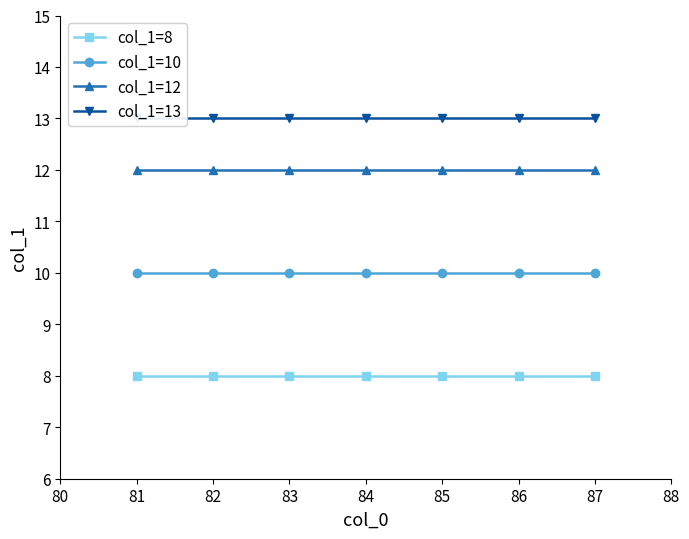

True or false: col_1=10 and col_1=8 cross at least once.

False